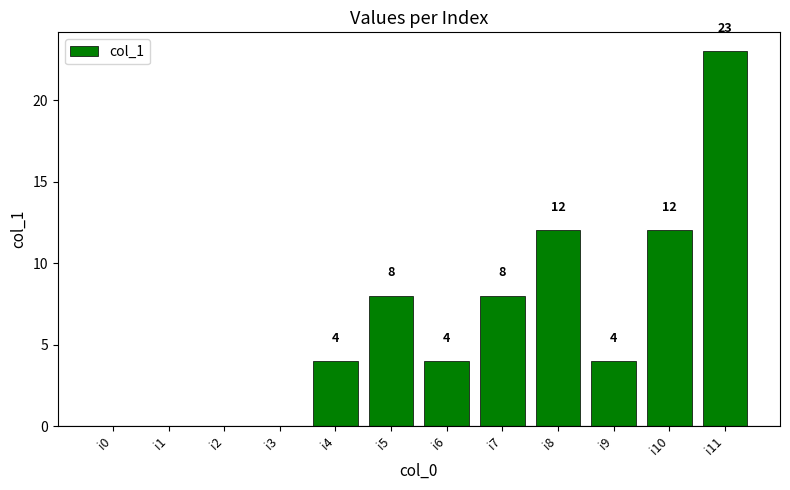

Between i8 and i1, which is larger?

i8